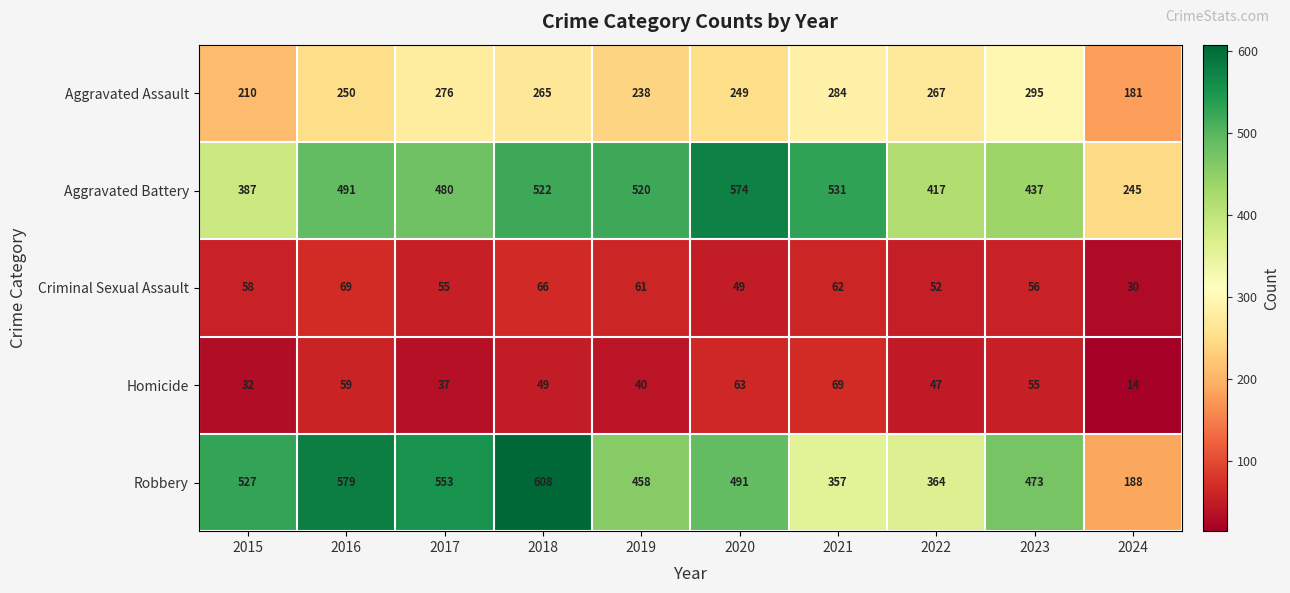

What is the difference between the maximum and minimum values in the Aggravated Battery series?

329